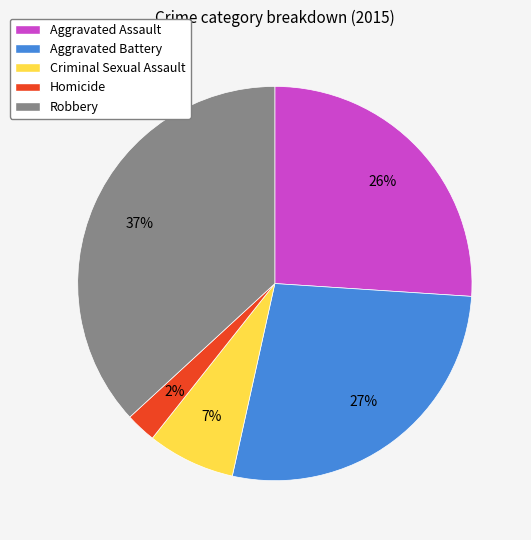

Is the sum of Aggravated Assault and Criminal Sexual Assault greater than half?

No